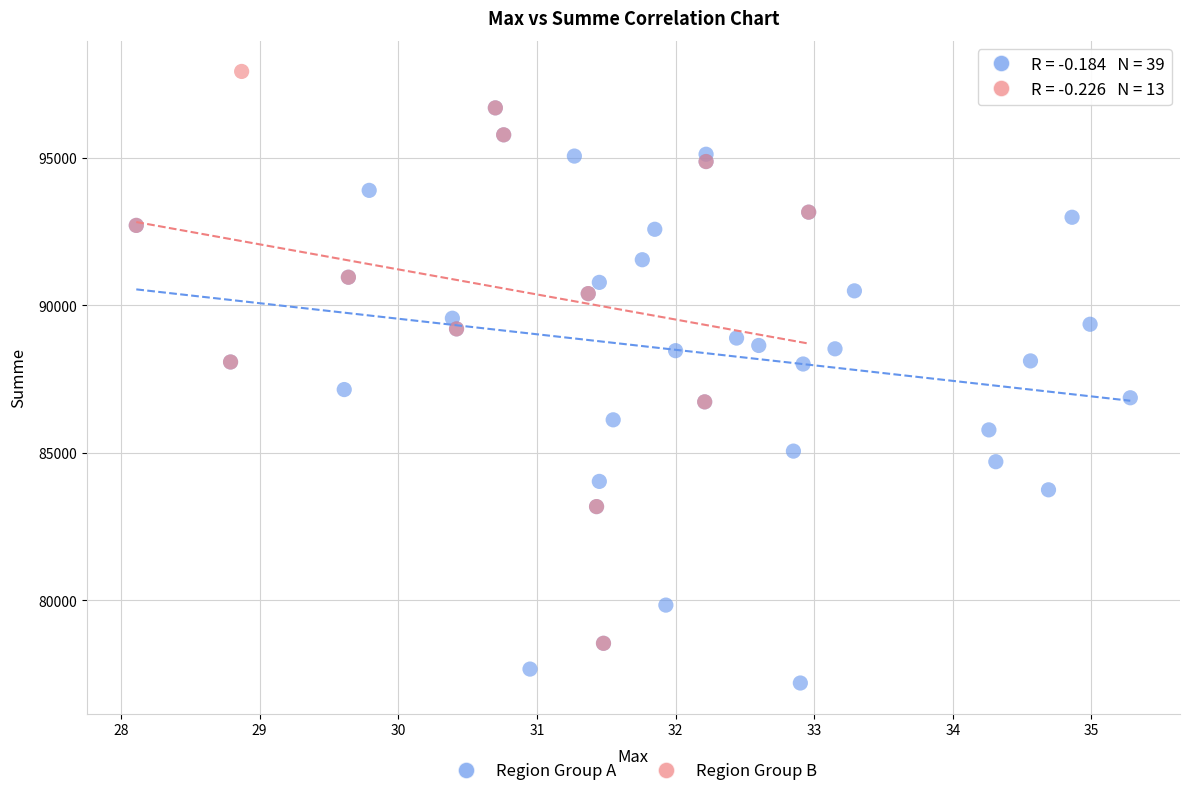

Which series contains the highest Y value?

Region Group B